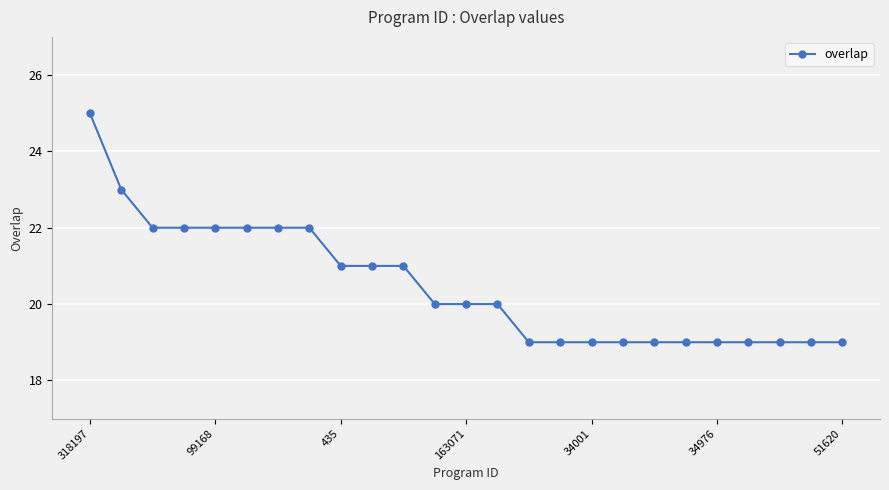

What is the greatest value displayed?

25